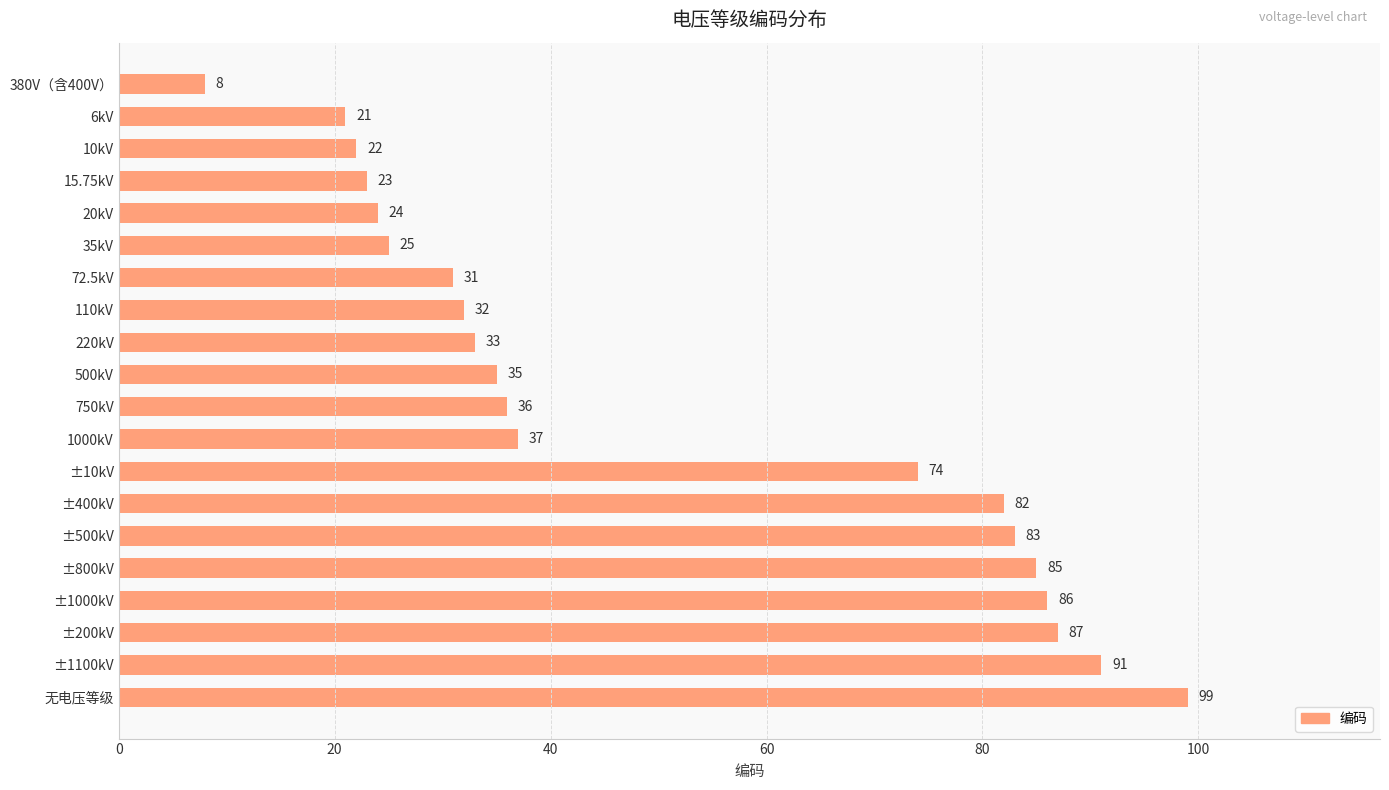

Does the chart contain any negative values?

No